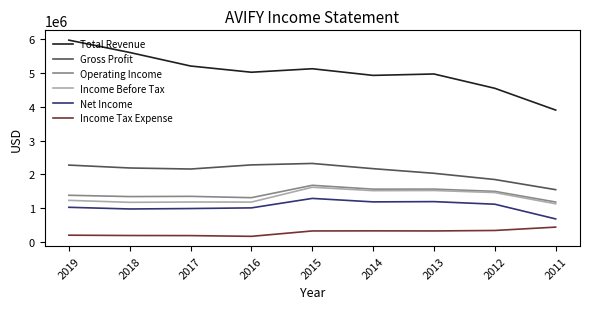

Which series has the largest range (max minus min)?

Total Revenue